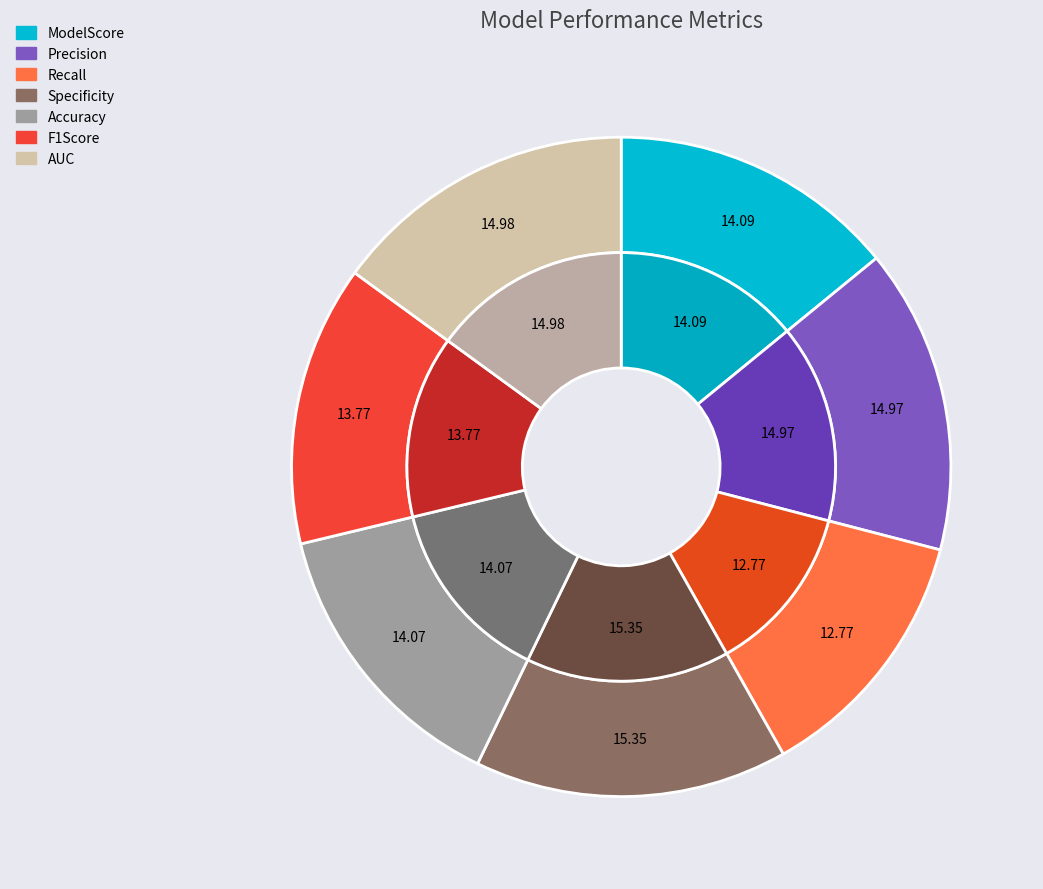

Is ModelScore the majority of the pie?

No